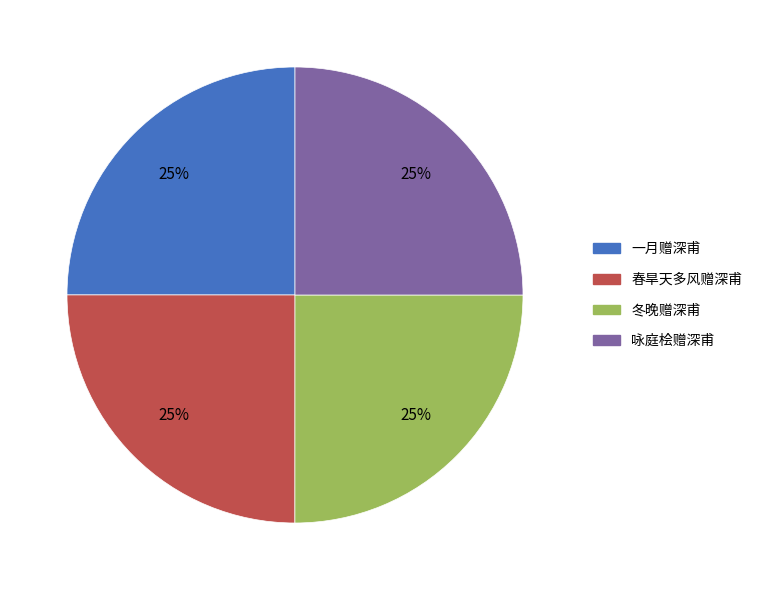

To the nearest percent, what percentage of the pie is 一月赠深甫?

25%